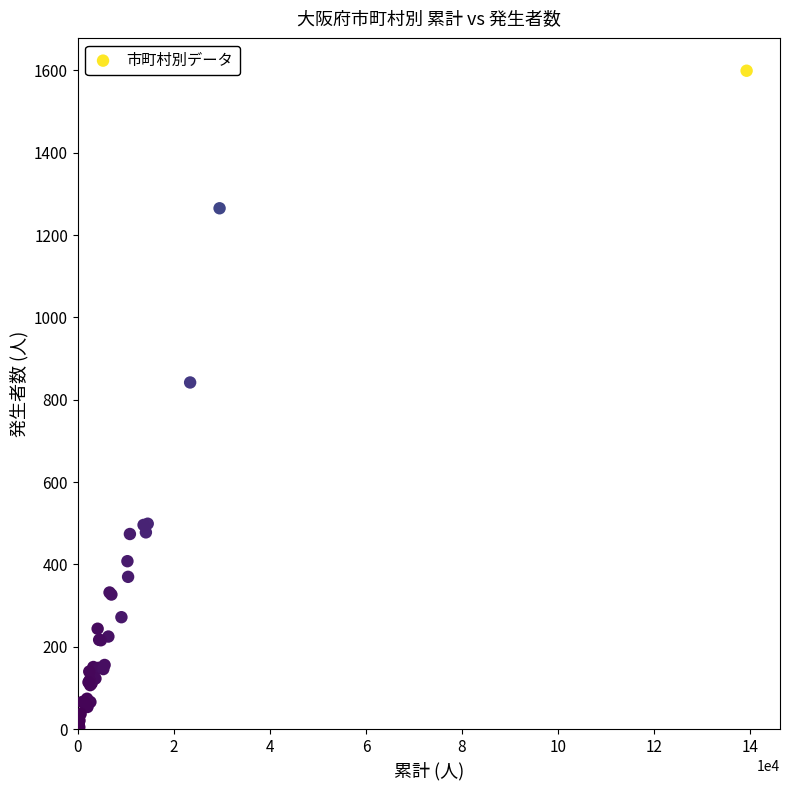

What Y value in the scatter plot is closest to 801?

842